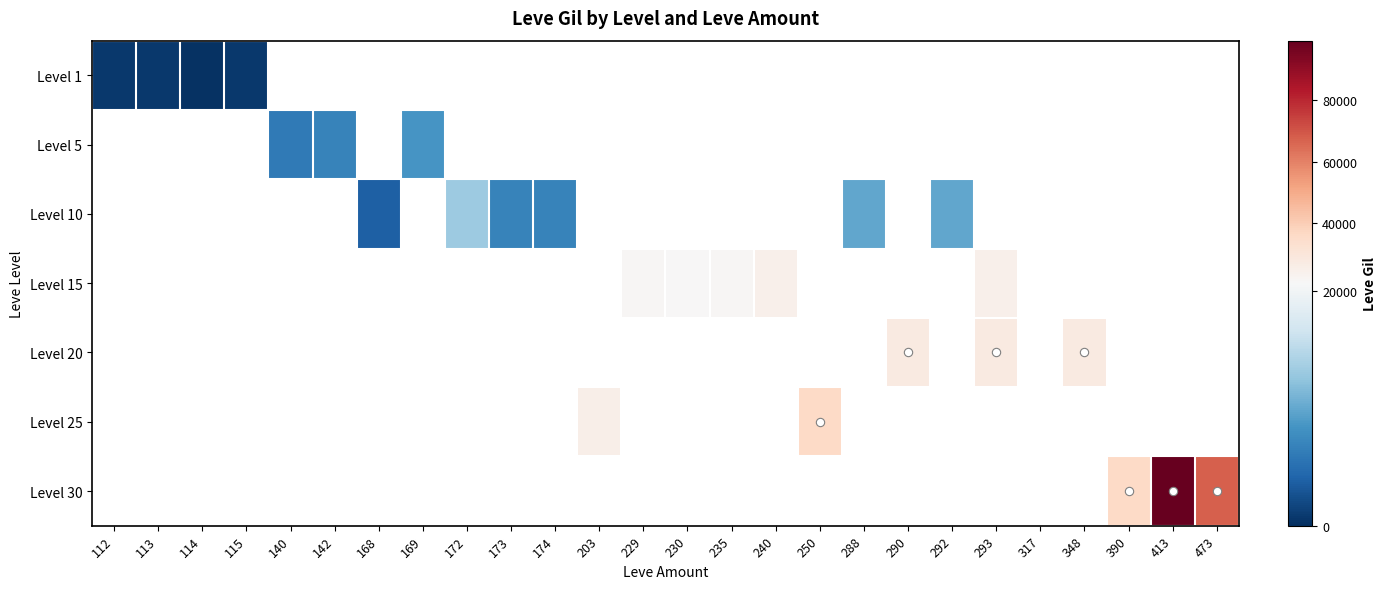

What is the greatest value displayed?

99220.0